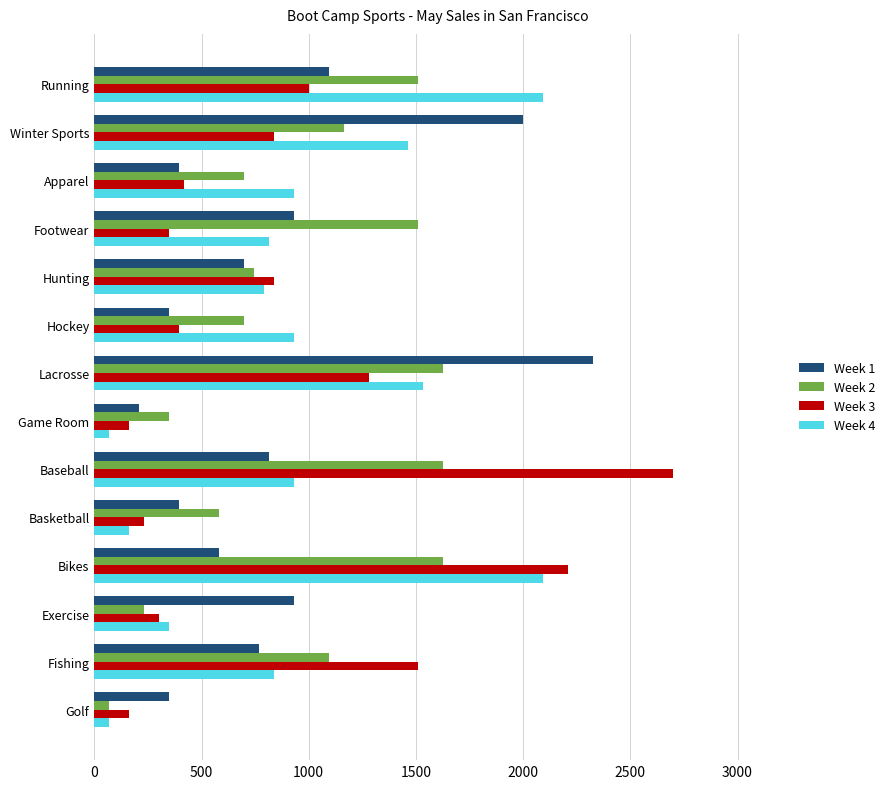

Where is Week 3 nearest to the value 1429?

Fishing